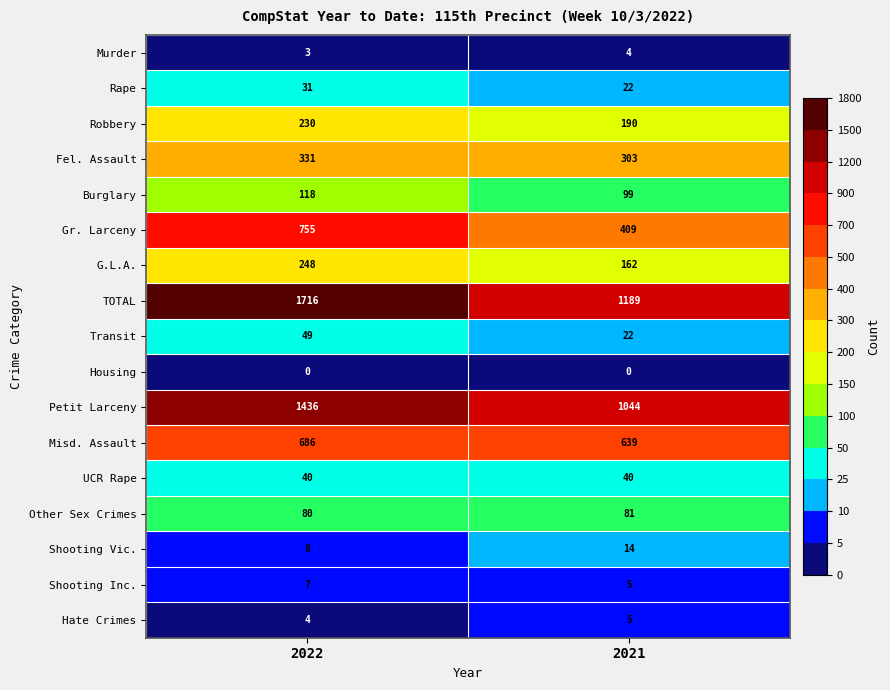

Which series changed the most between 2022 and 2021?

TOTAL